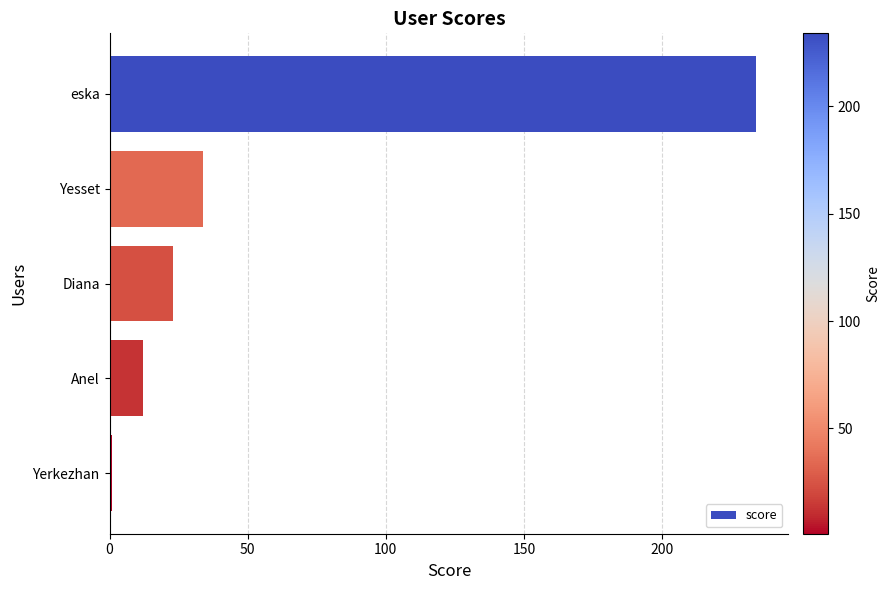

What is the ratio of the value at Diana to the value at Anel?

1.9